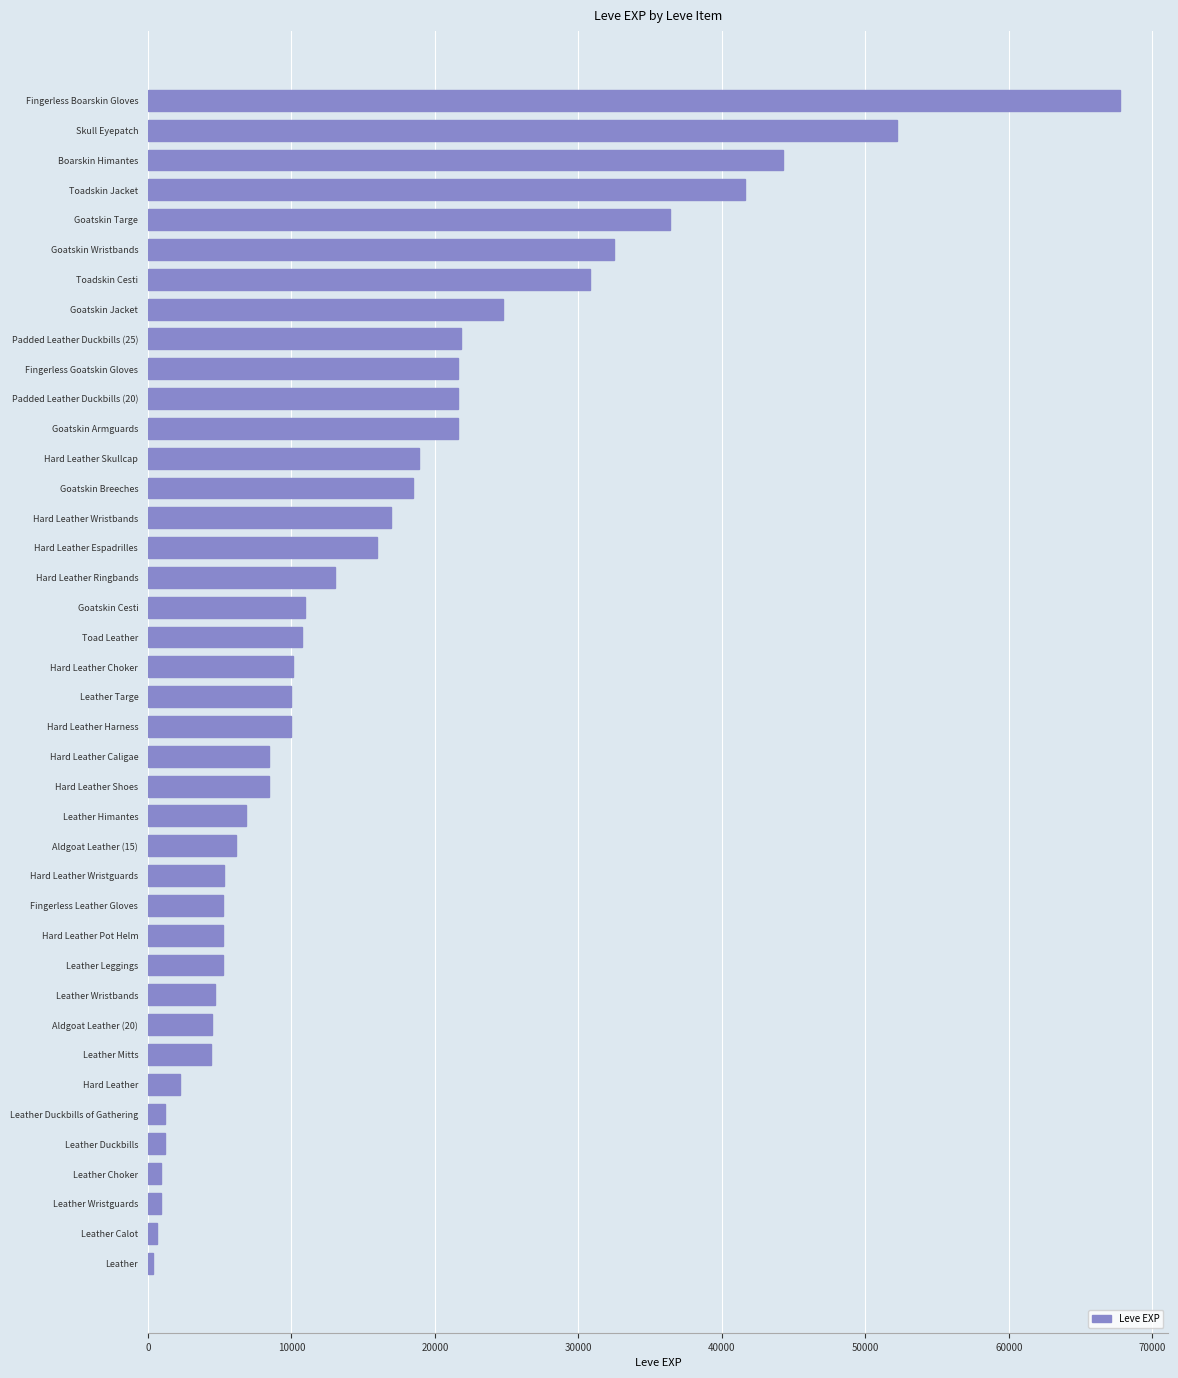

Which has a higher value, Hard Leather Shoes or Hard Leather Wristguards?

Hard Leather Shoes